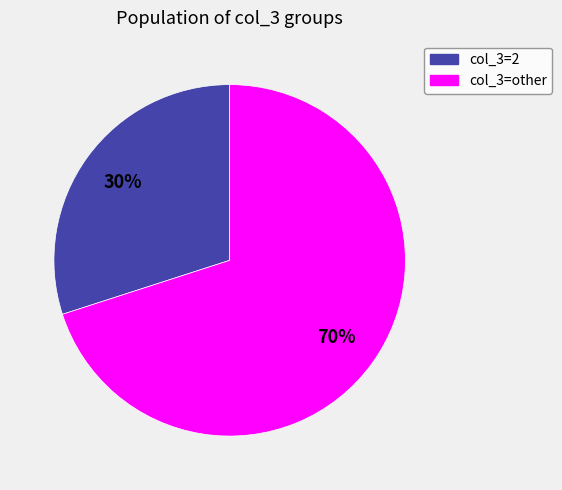

Is there any slice that represents more than half of the pie?

Yes